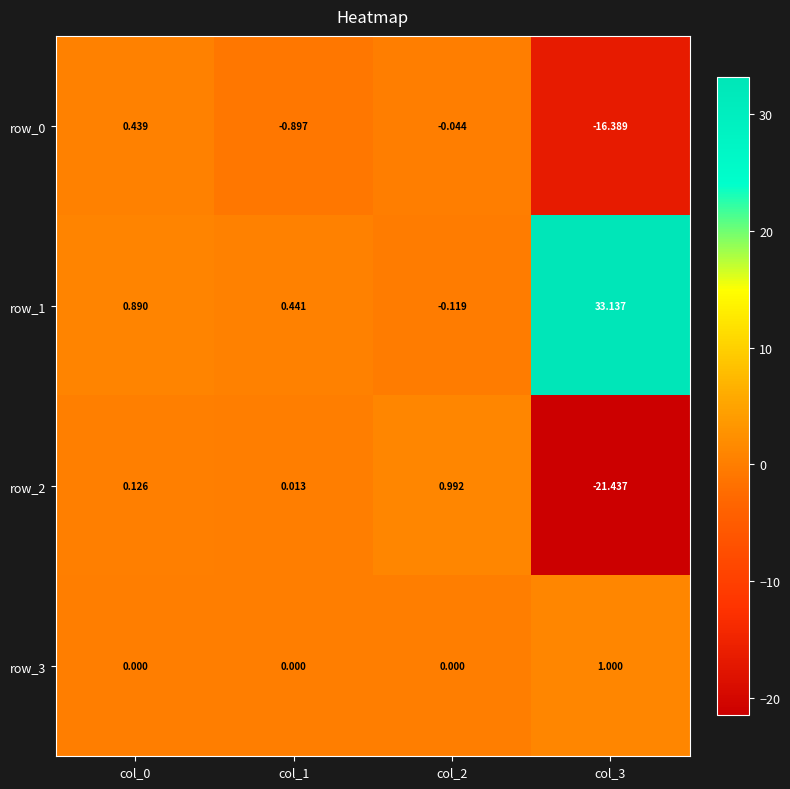

What is the average value of the row_2 series?

-5.1